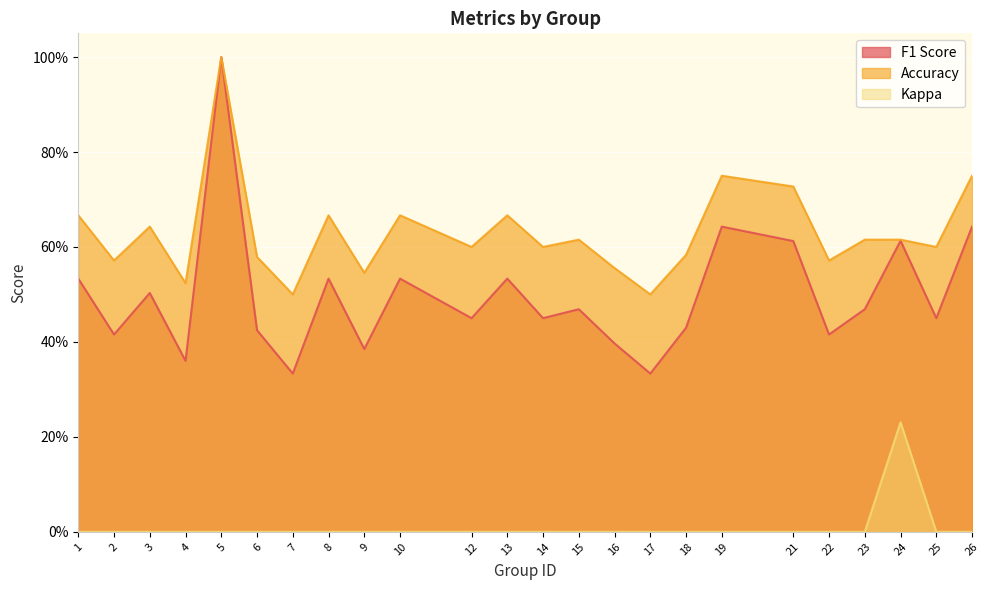

What is the difference between the highest and lowest values at 12?

0.6